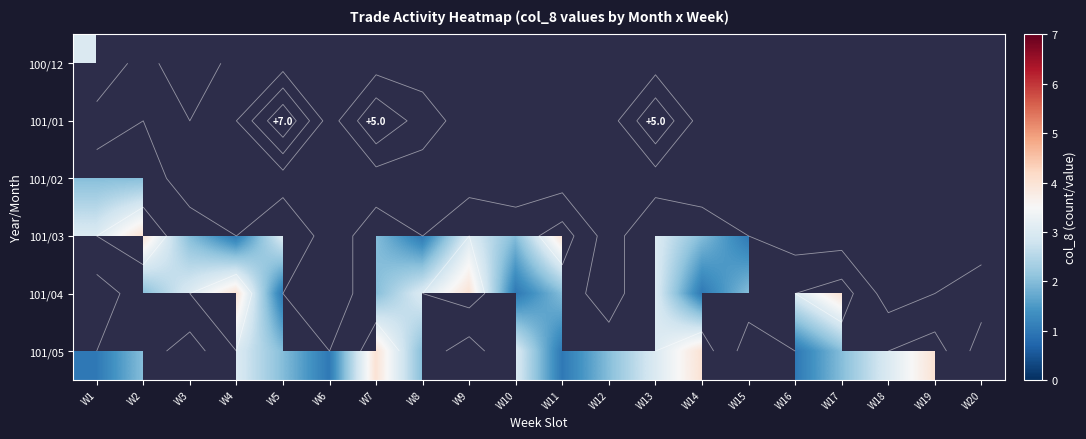

Count the number of data series in this chart.

6